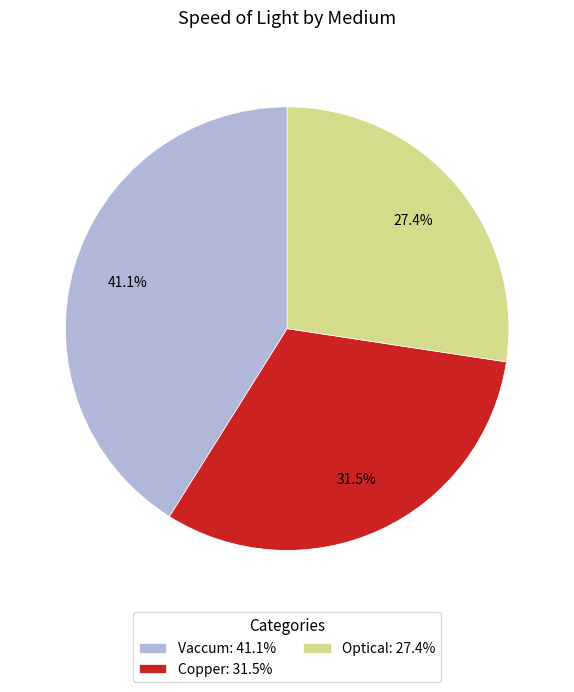

To the nearest percent, what is the combined percentage of Vaccum and Optical?

68%